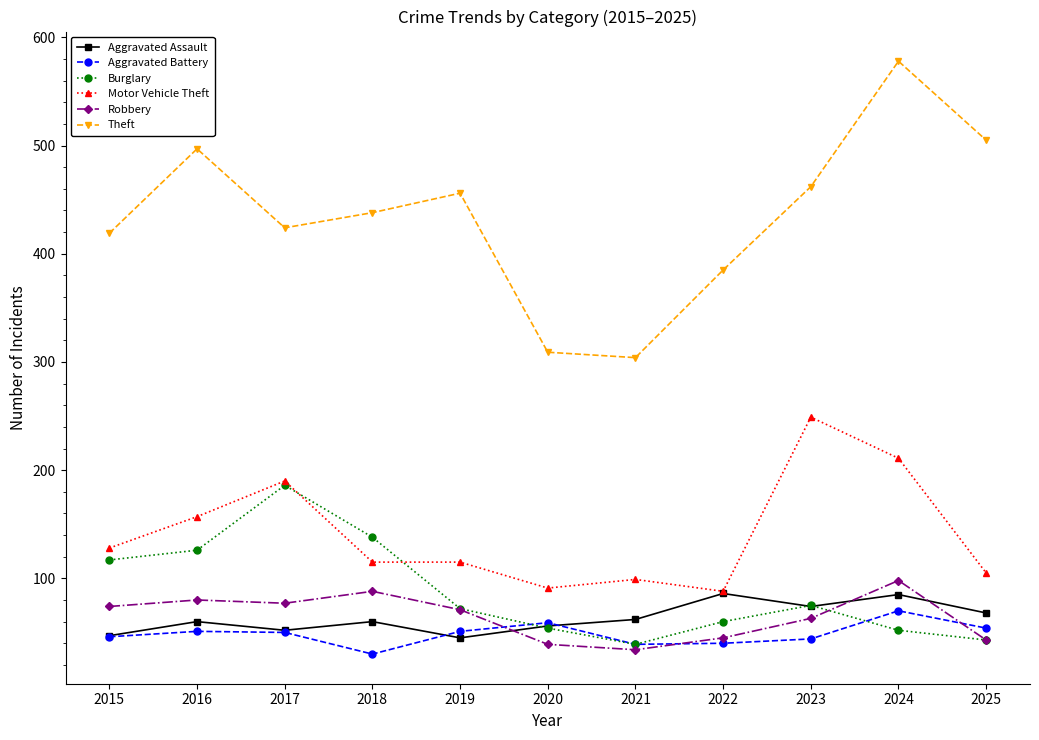

The value of Theft at 2022 is 640. True or false?

False